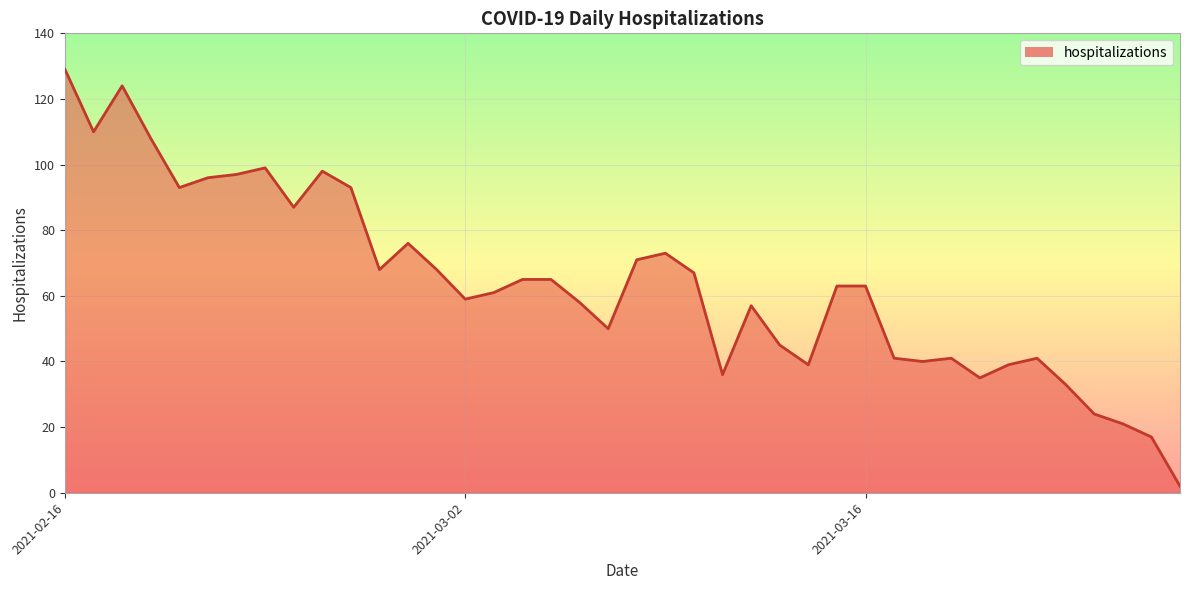

True or false: the data has more than 1 interior local peaks.

True